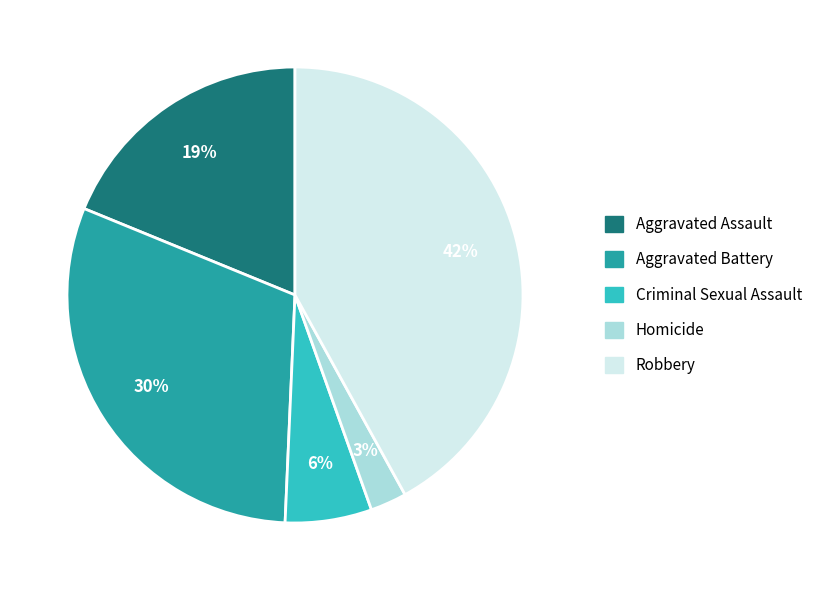

Does Homicide account for over 50% of the chart?

No